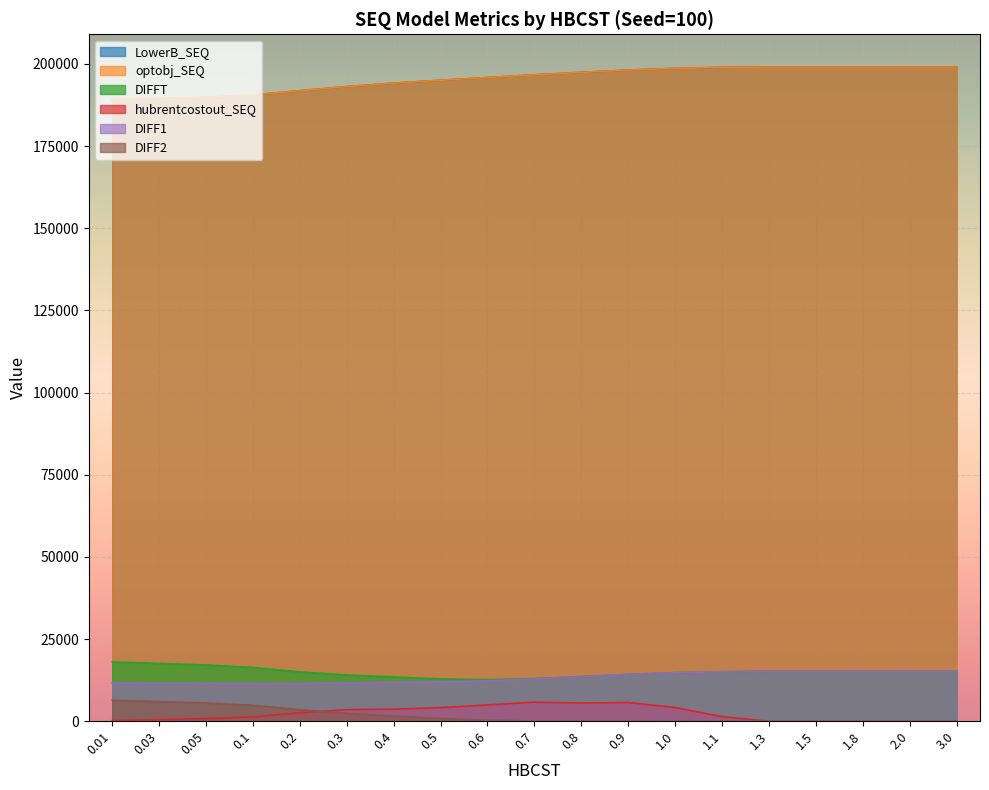

How many series are shown in this chart?

6